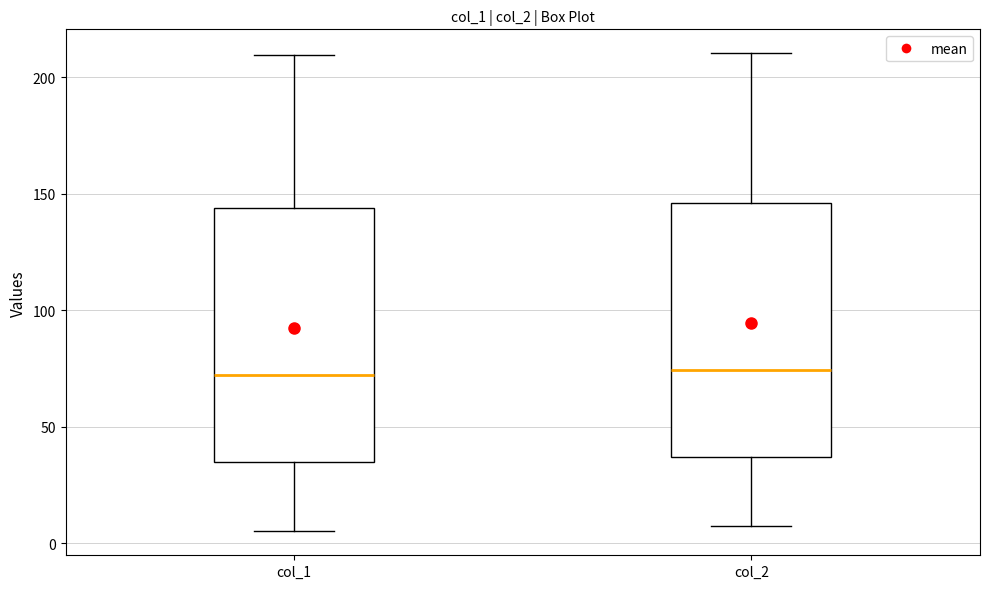

Reading left to right, read every box against the y-axis: the position of its median line, the range the box covers, and the ends of its whiskers. The values are not printed on the chart, so give them approximately, as read against the axis.

col_1: median 70, box 35 to 145, whiskers 5 to 210
col_2: median 75, box 35 to 145, whiskers 5 to 210